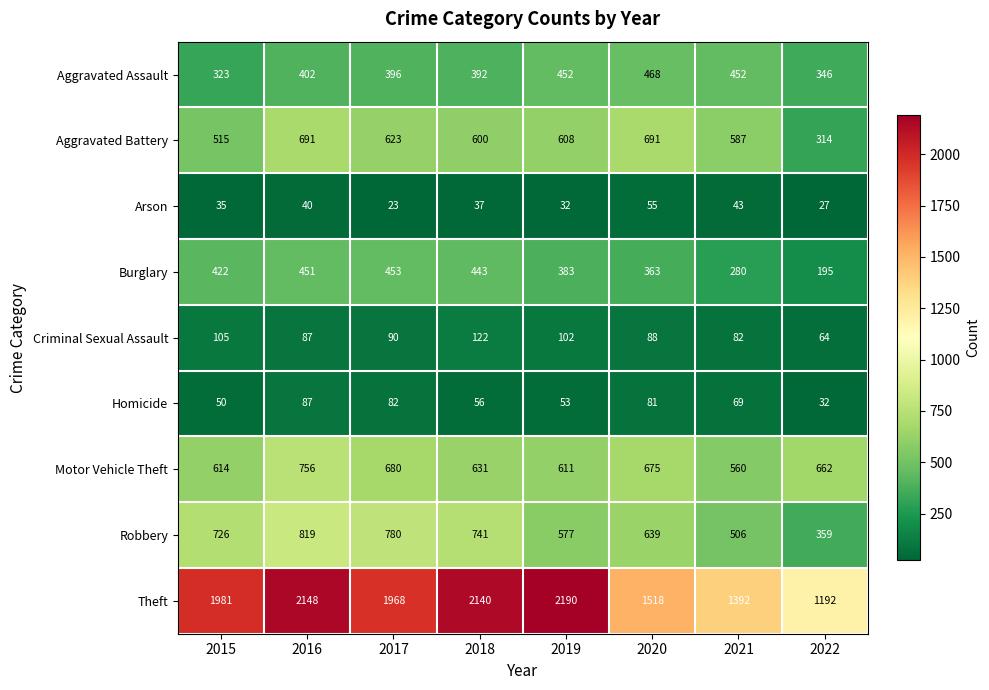

True or false: Motor Vehicle Theft has a value of 336 at 2020.

False